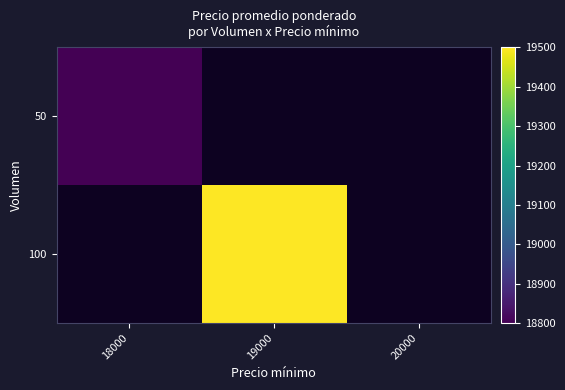

What is the minimum value shown in the chart?

18800.0